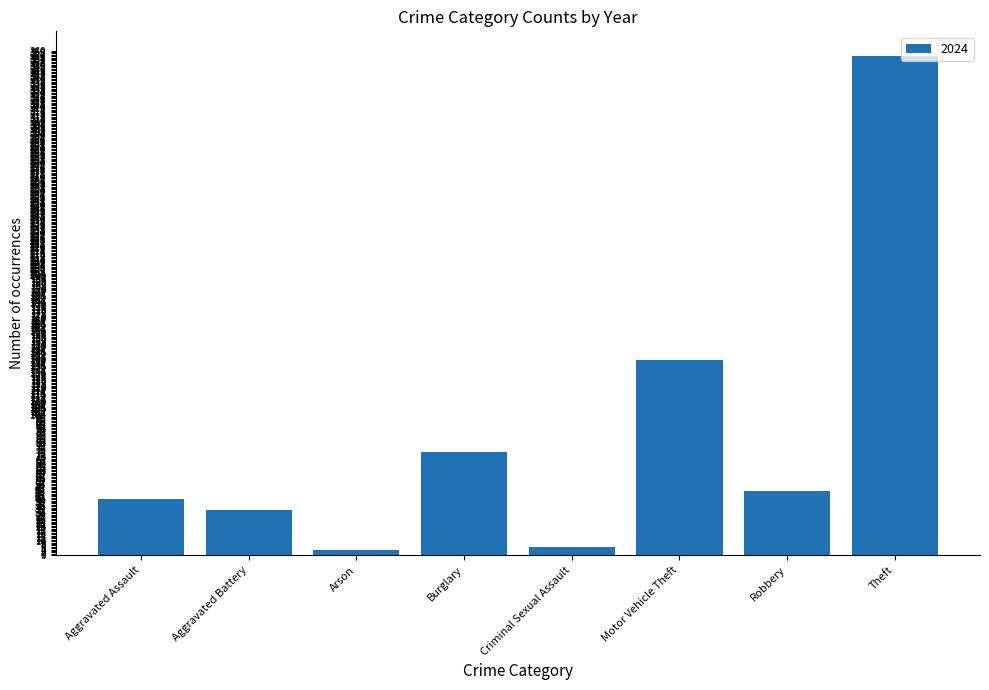

What is the greatest value displayed?

356